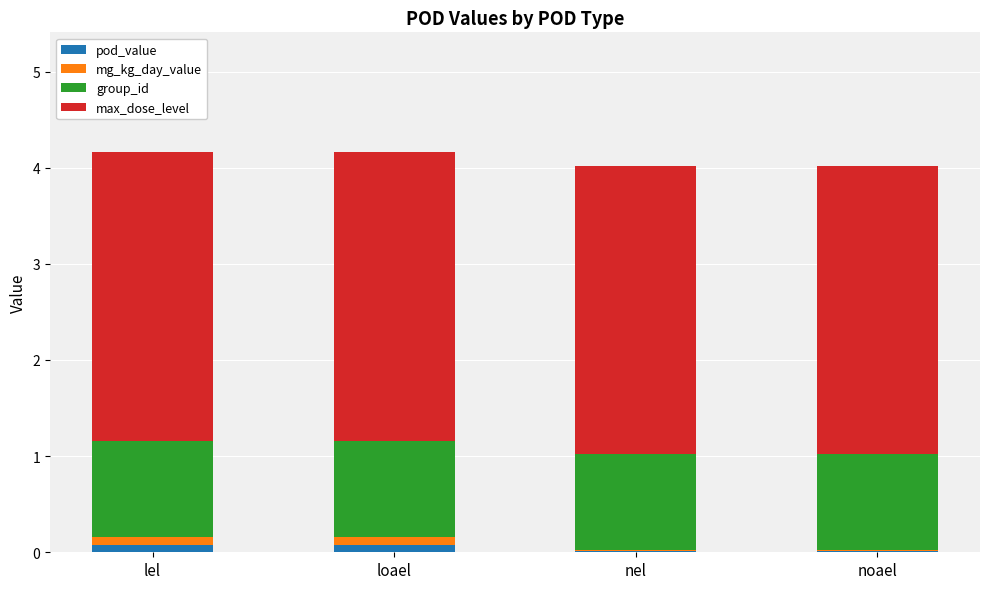

What are all the series names shown in the legend?

pod_value, mg_kg_day_value, group_id, max_dose_level